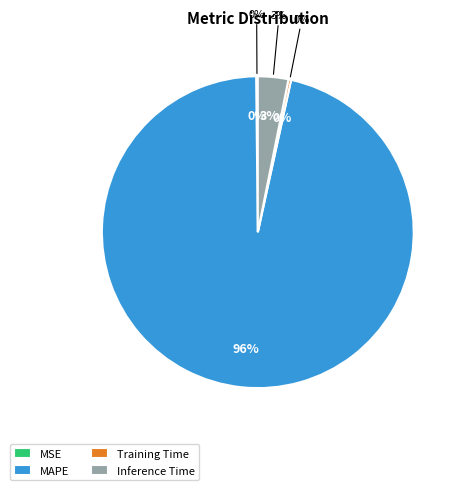

Is MAPE the majority of the pie?

Yes